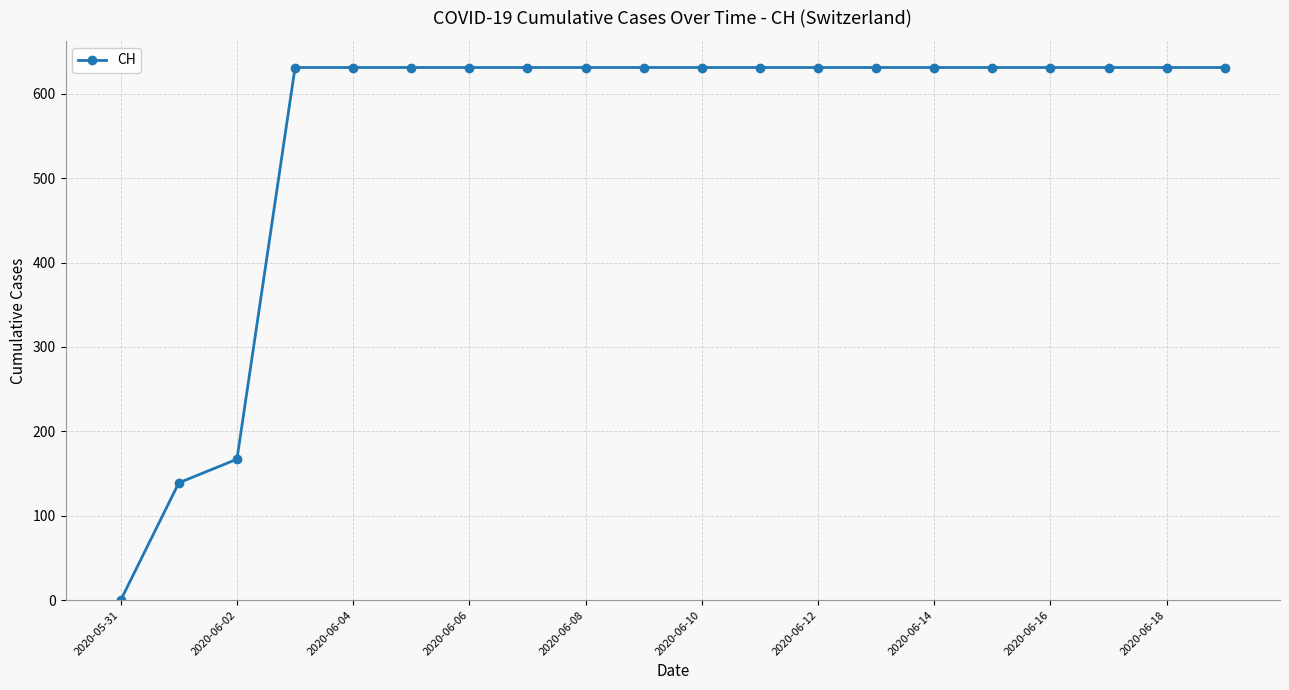

What is the value of the 16th point from the left?

631